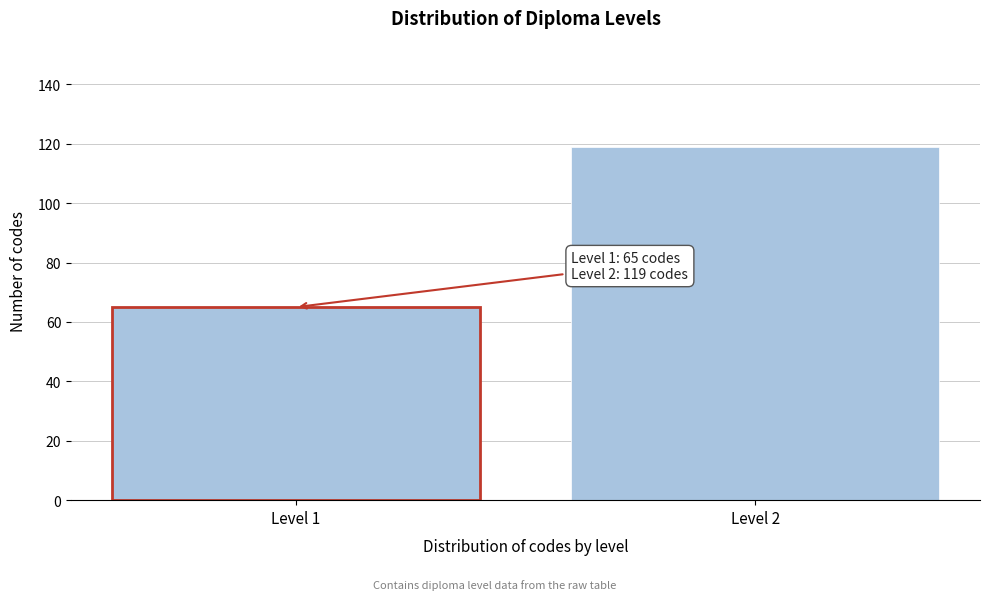

Reading right to left, list all the values displayed in this chart.

Level 2=119	Level 1=65